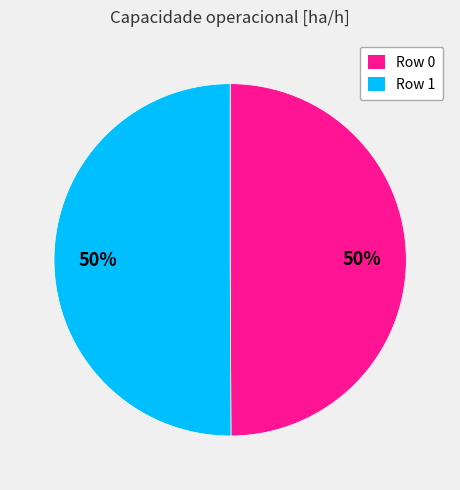

Combined, do Row 0 and Row 1 account for over 50%?

Yes